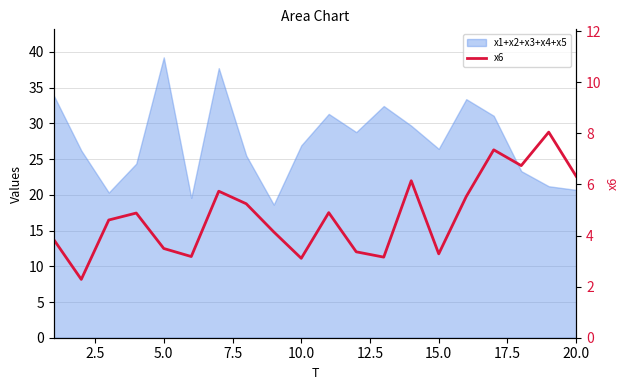

What is the smallest value displayed?

2.3